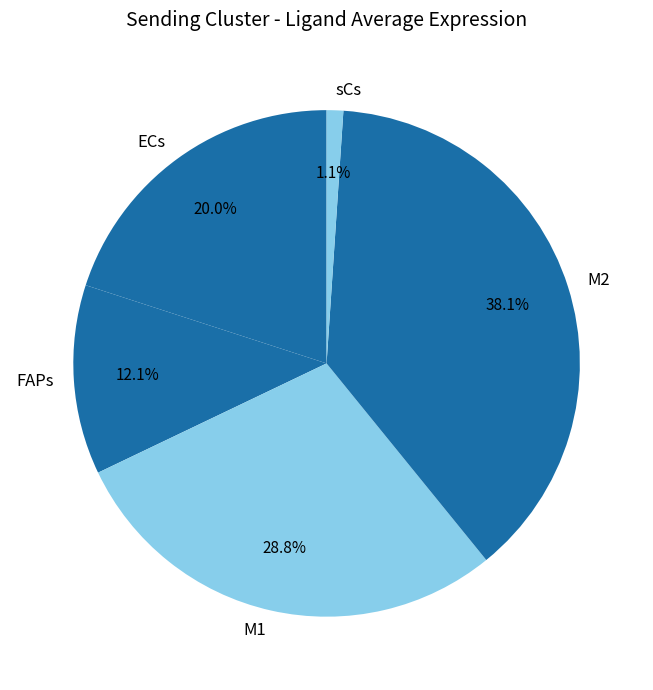

What is the smallest slice in the pie chart?

sCs